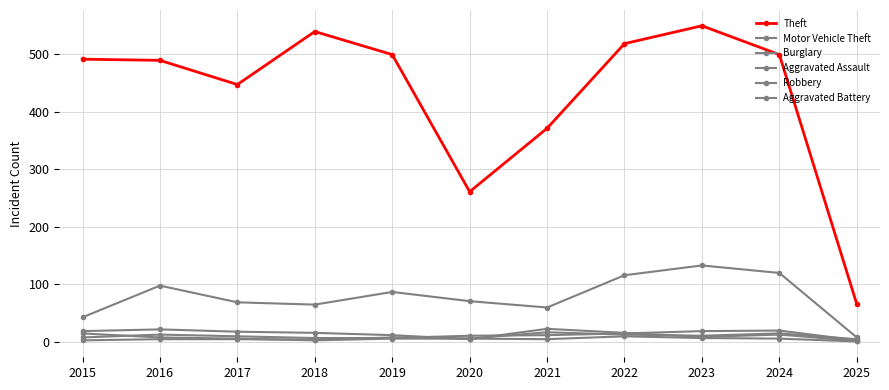

How many data points in Aggravated Assault are less than 11?

5